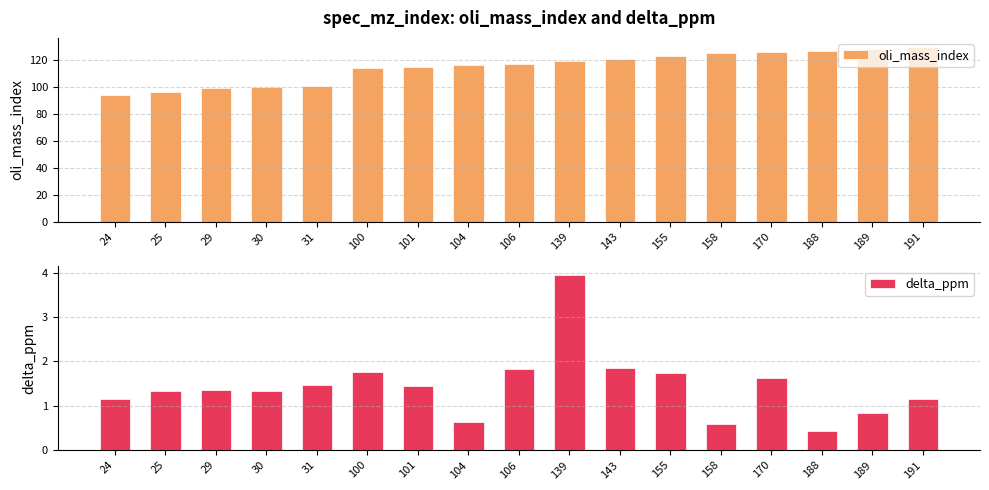

What is the value of the delta_ppm bar at the 10th from the left?

3.9